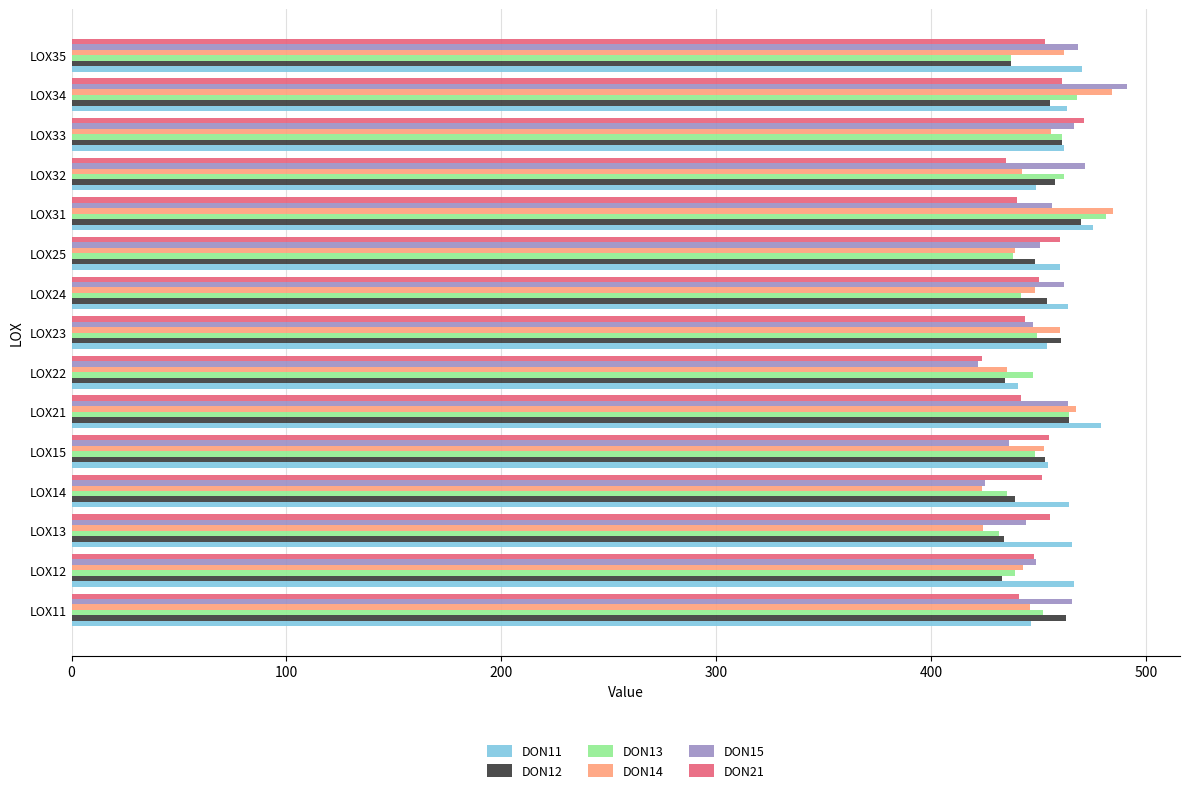

Is it true that DON21 equals 725.6 at LOX25?

False